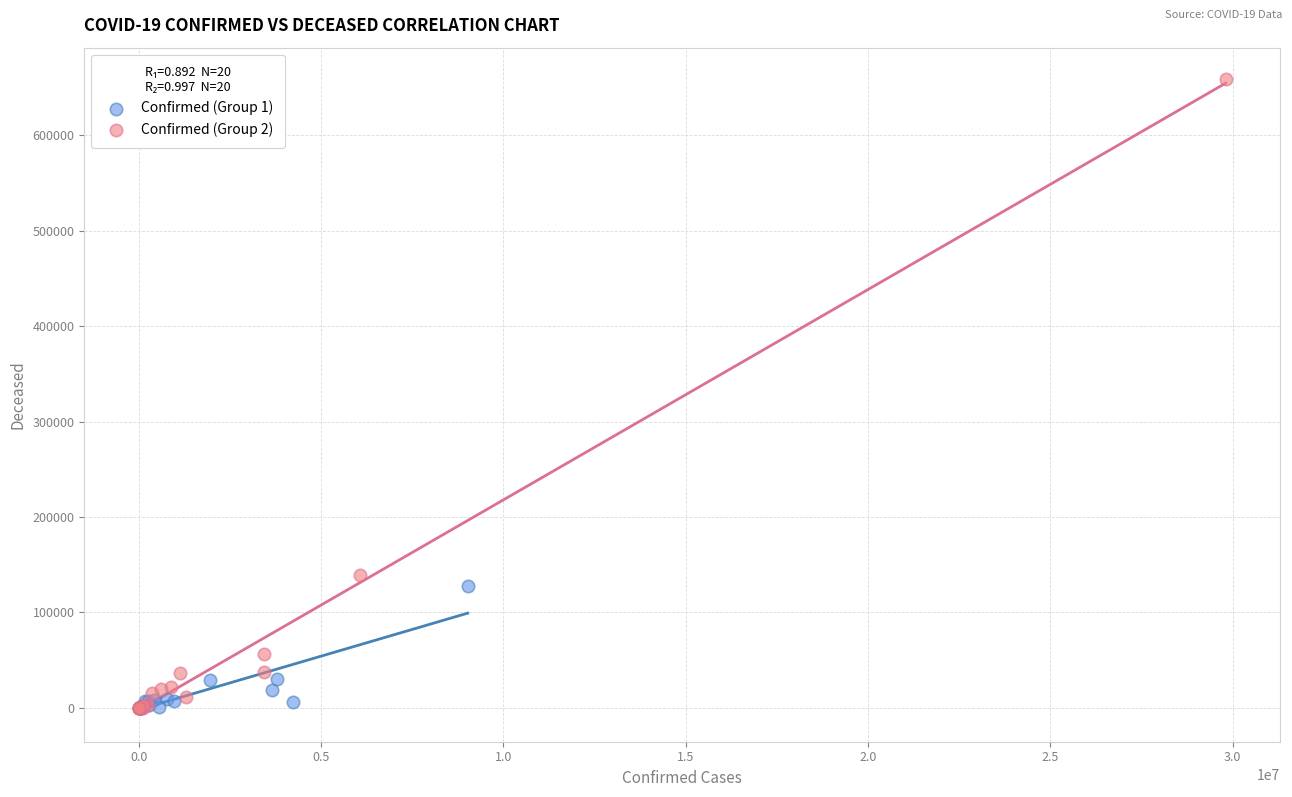

Which series has the widest spread of Y values?

Confirmed (Group 2)